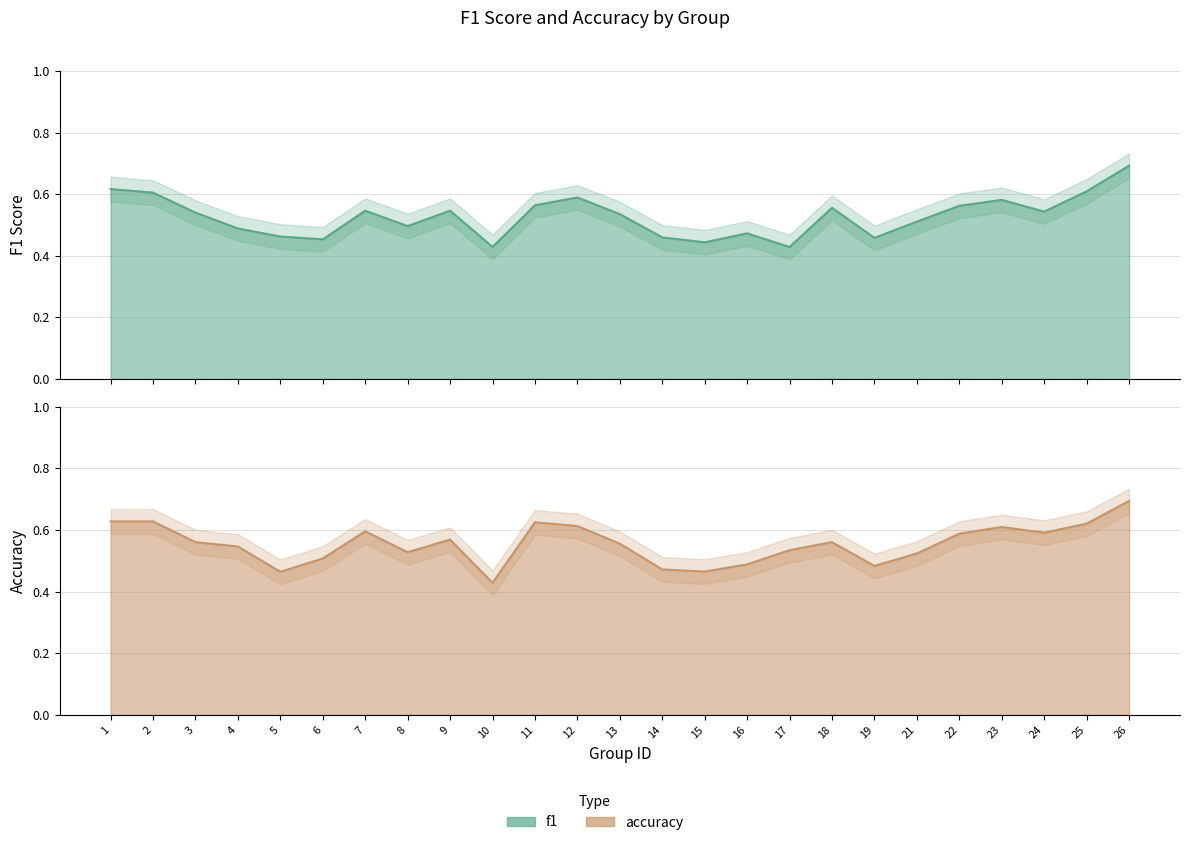

Which series has the largest total across all categories?

accuracy